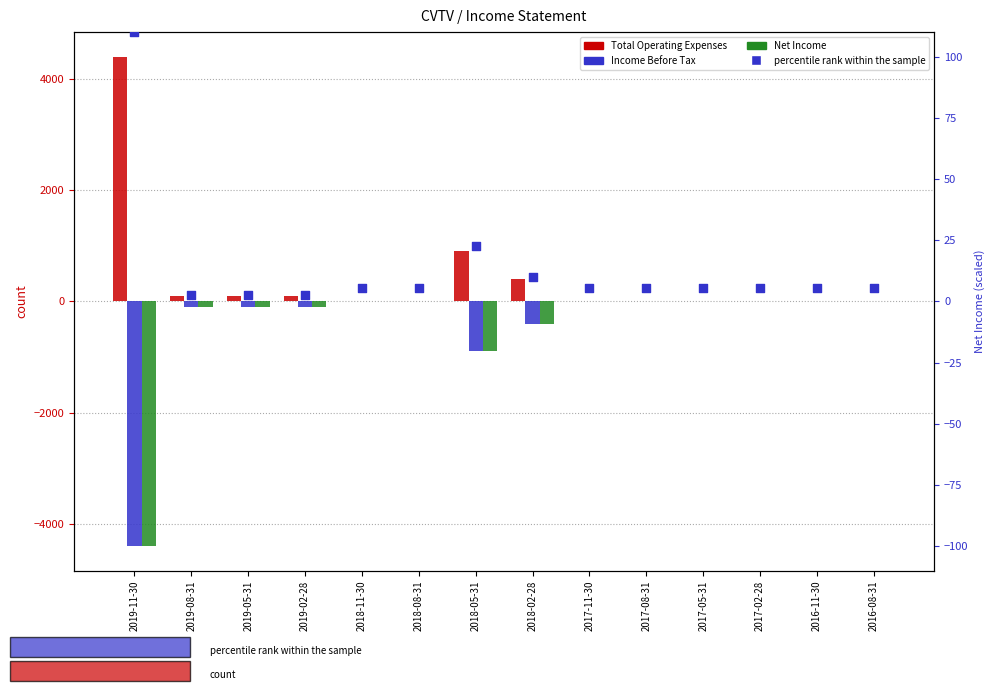

Which series has the largest total across all categories?

Total Operating Expenses